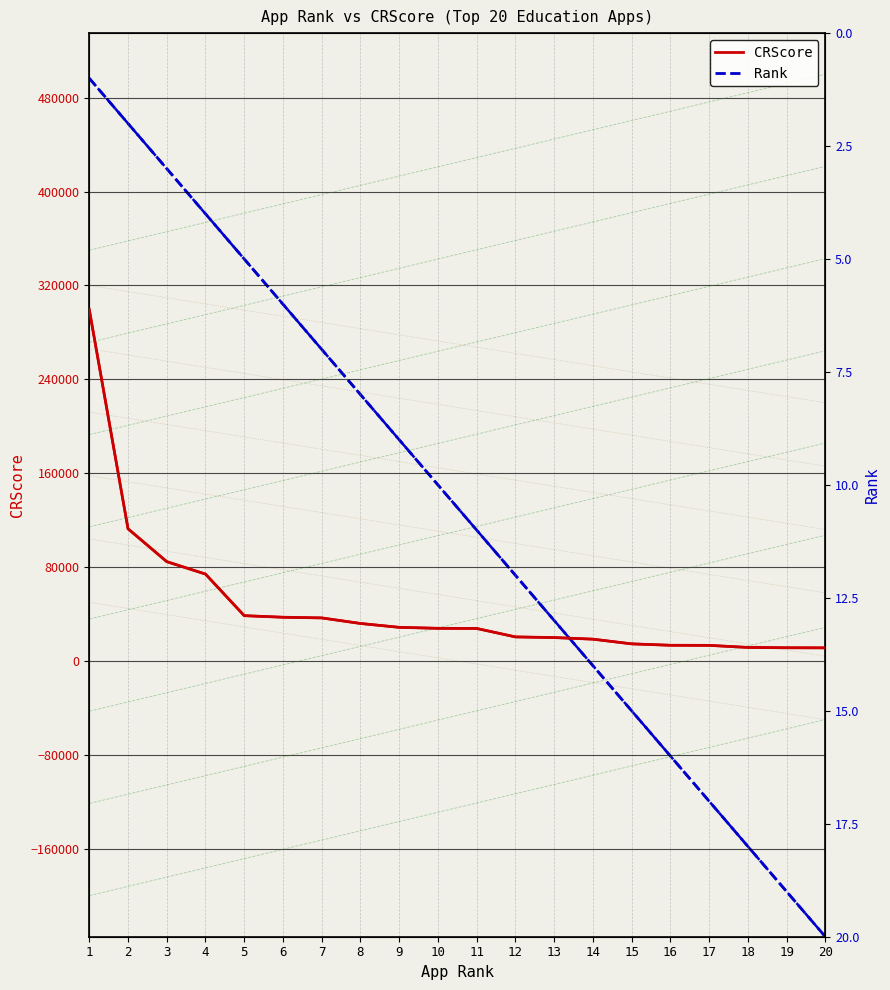

How many data points does each series have?

20